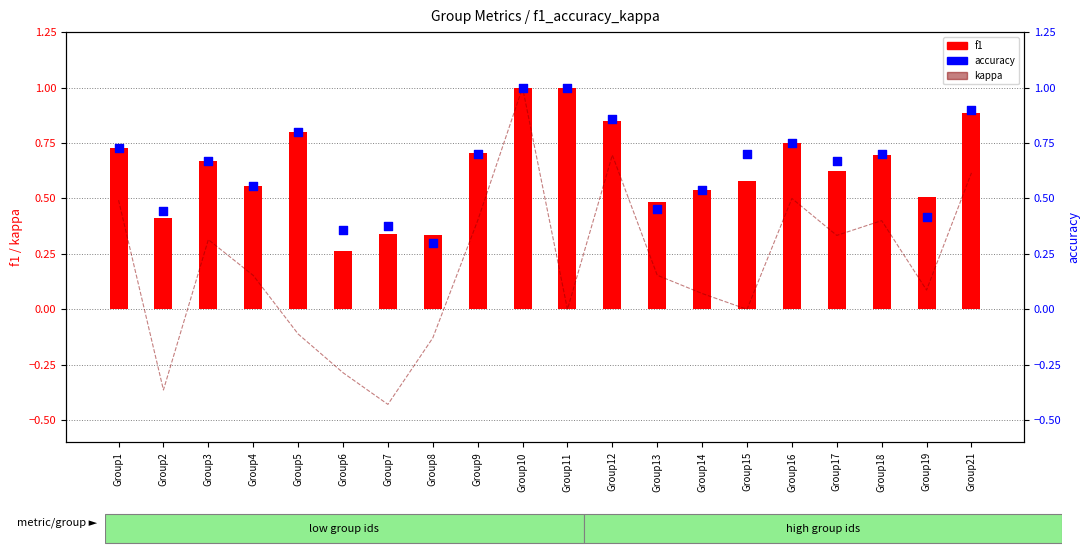

Which series contains the lowest Y value?

kappa